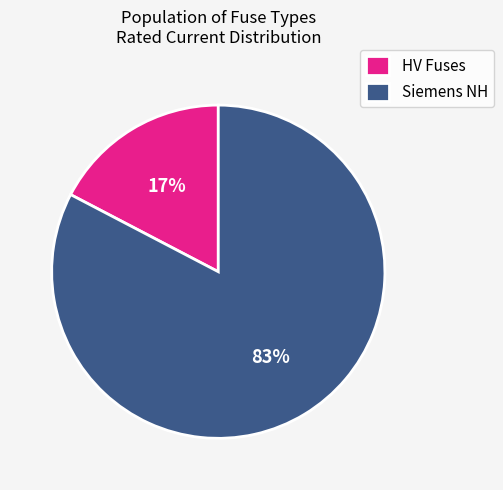

To the nearest percent, what percentage of the pie is HV Fuses?

17%